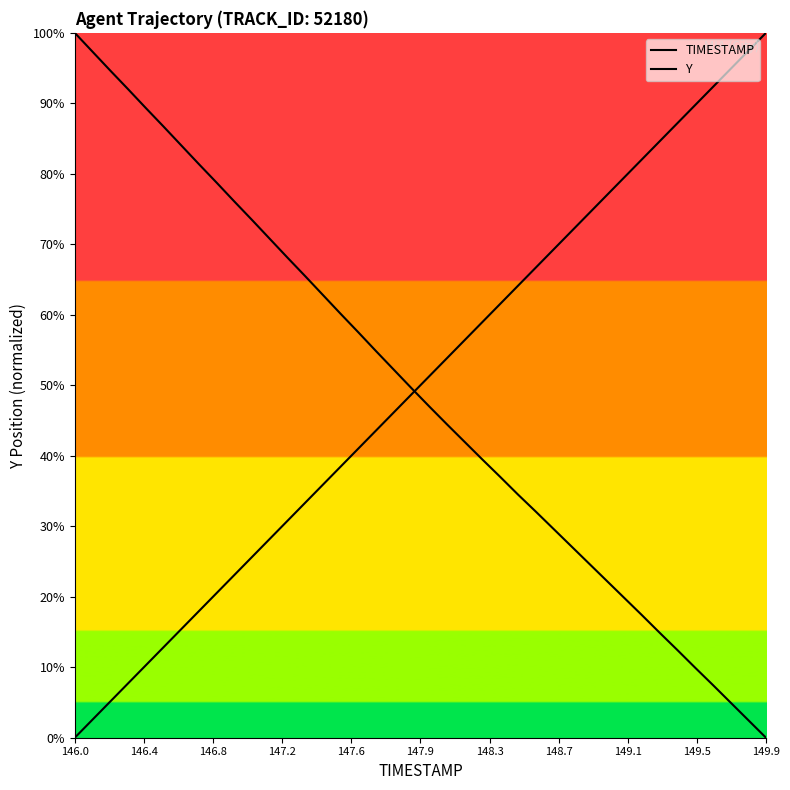

How many data points in Y are less than 49?

20